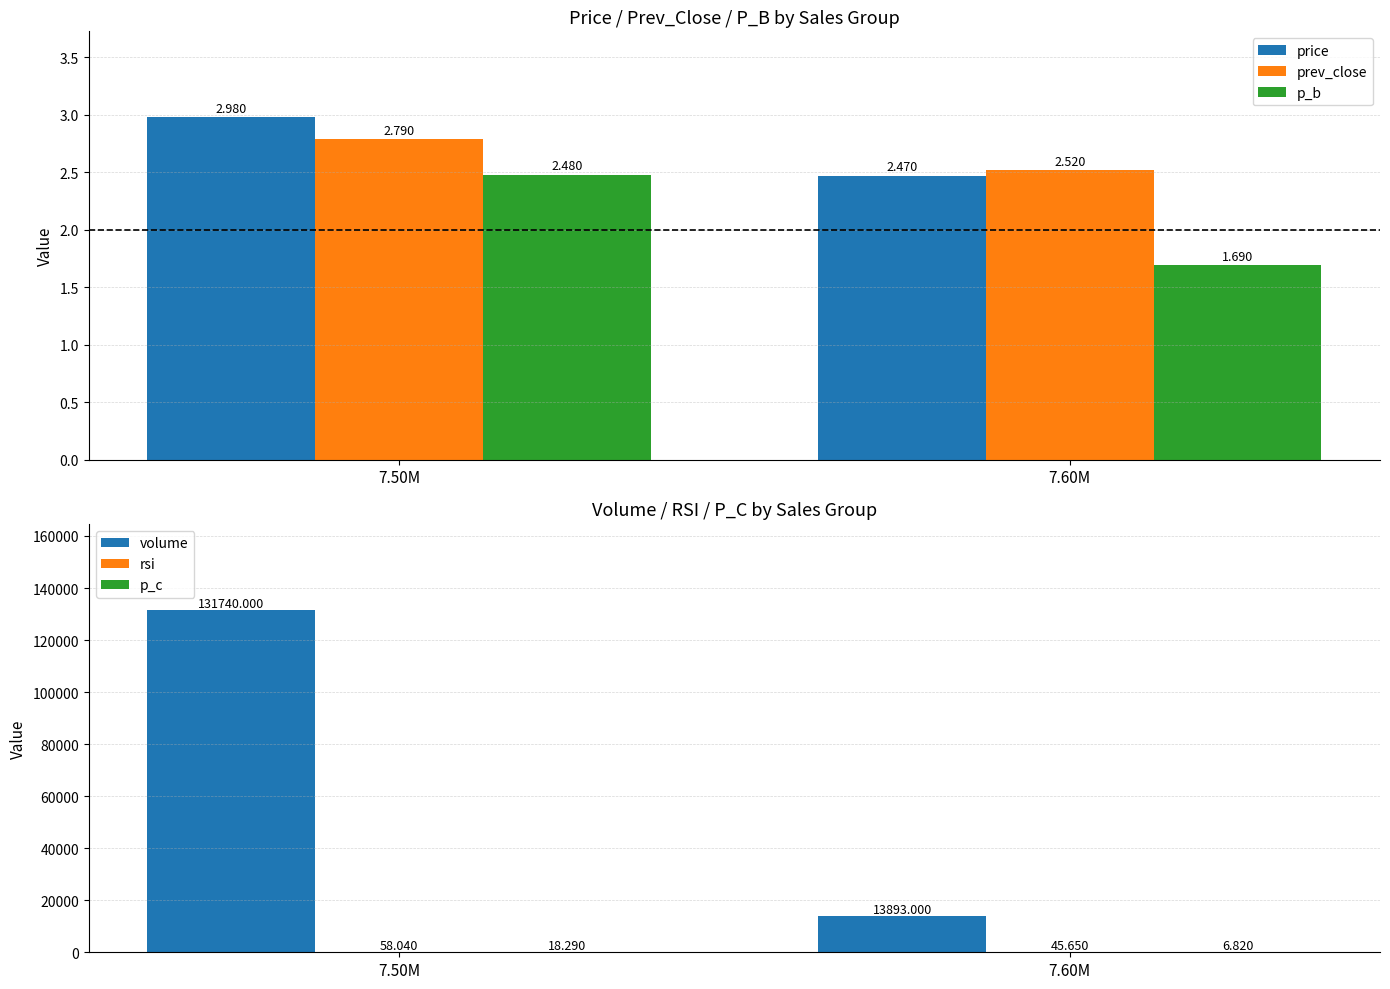

The value of p_b at 7.50M is 2.5. True or false?

True